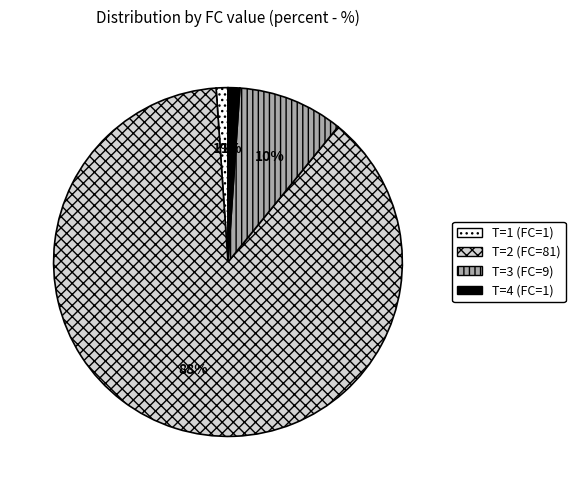

To the nearest percent, what is the combined percentage of T=1 (FC=1) and T=3 (FC=9)?

11%